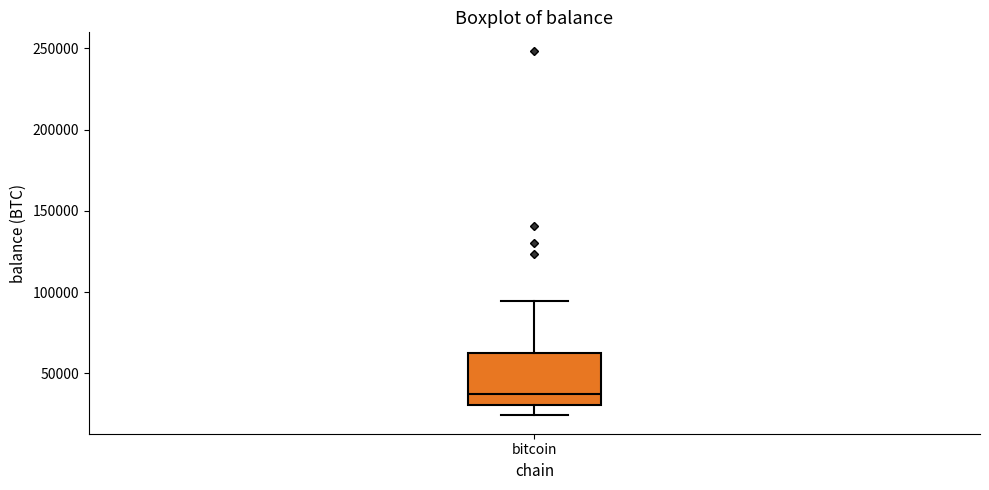

Where does the median line of the box for bitcoin sit on the y-axis? The values are not printed on the chart, so give them approximately, as read against the axis.

35000